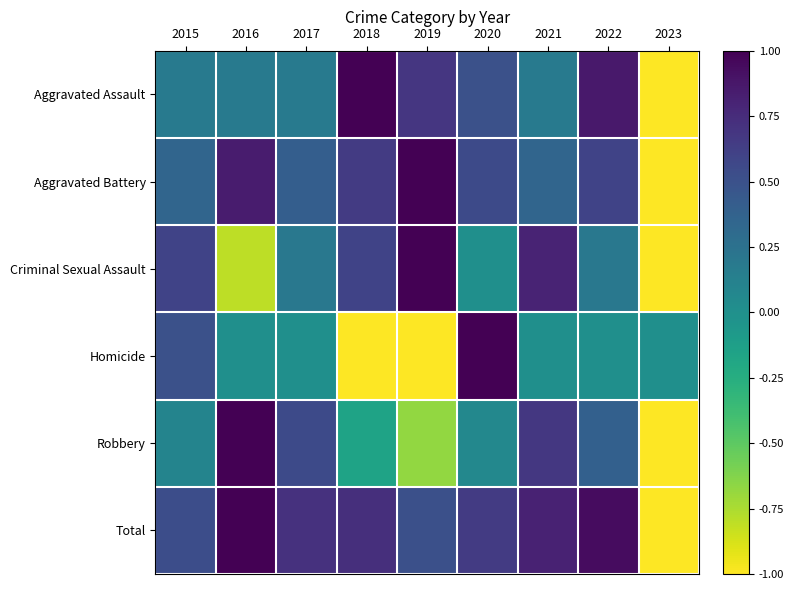

Between 2017 and 2018, which series saw the biggest shift?

Homicide